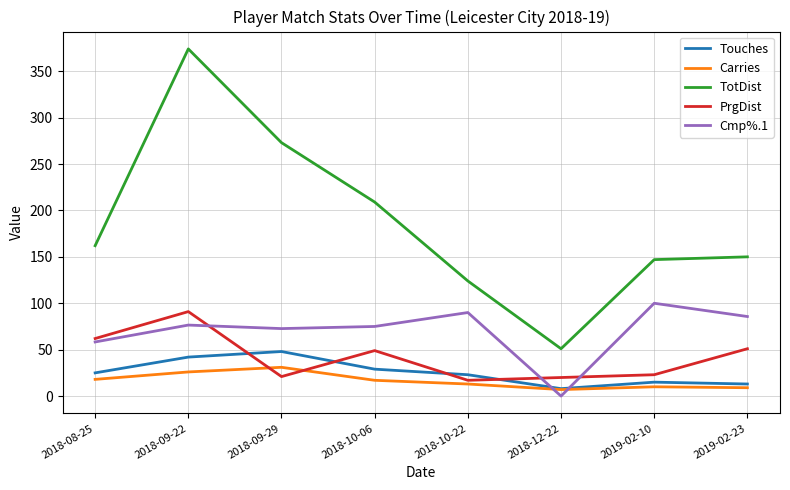

True or false: Carries and TotDist intersect in this chart.

False